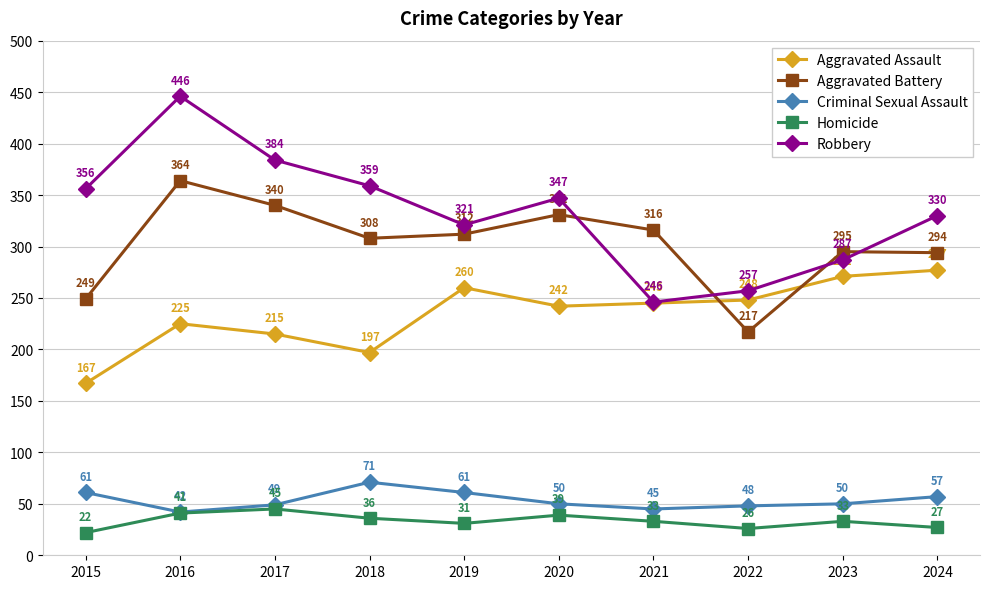

Rank the series by their maximum value, from highest to lowest.

Robbery, Aggravated Battery, Aggravated Assault, Criminal Sexual Assault, Homicide